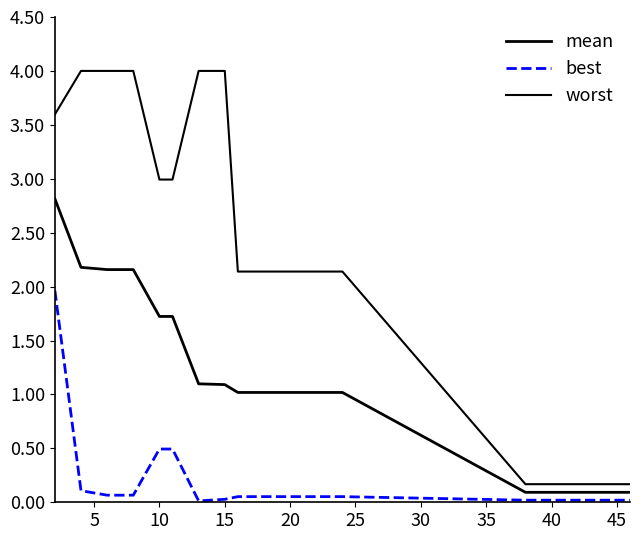

Does the chart display data point markers on the line(s)?

No